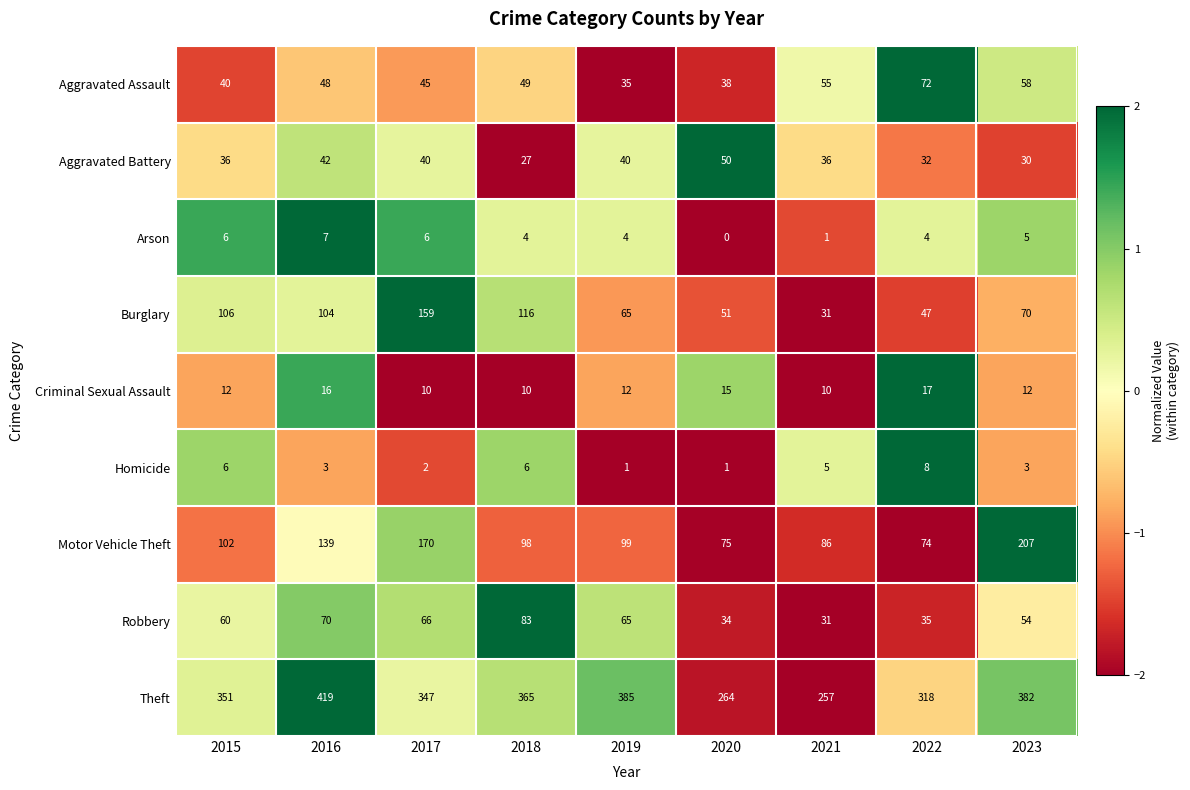

What is the total value across all series at 2020?

528